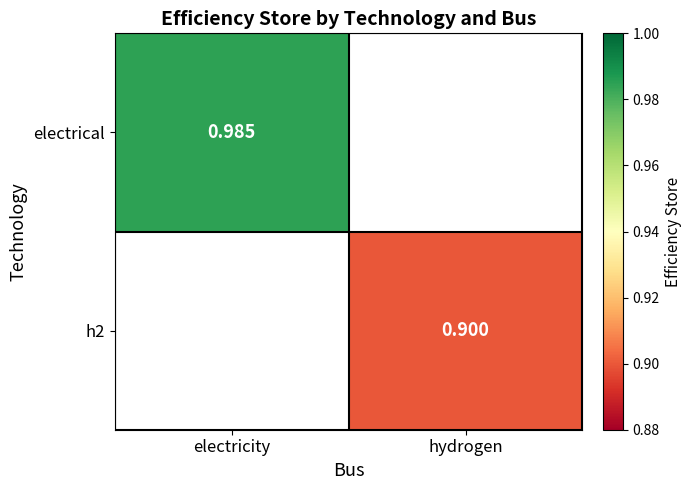

Is the value of electrical at electricity greater than the value of h2 at hydrogen?

Yes